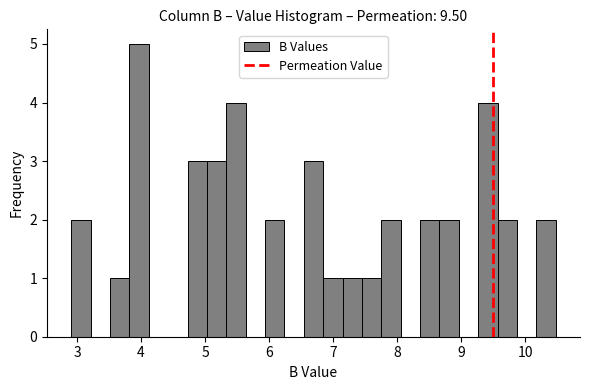

Around what value on the x-axis is the tallest bar? Give the approximate position of its centre, as read against the axis.

4.0